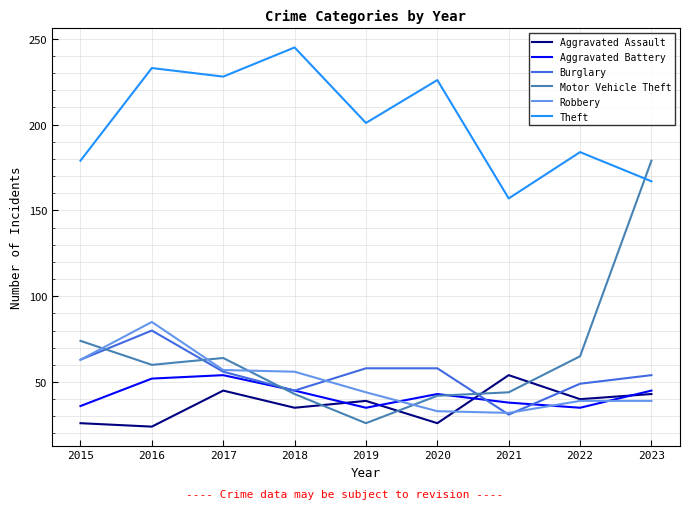

What is the minimum value for Theft?

157